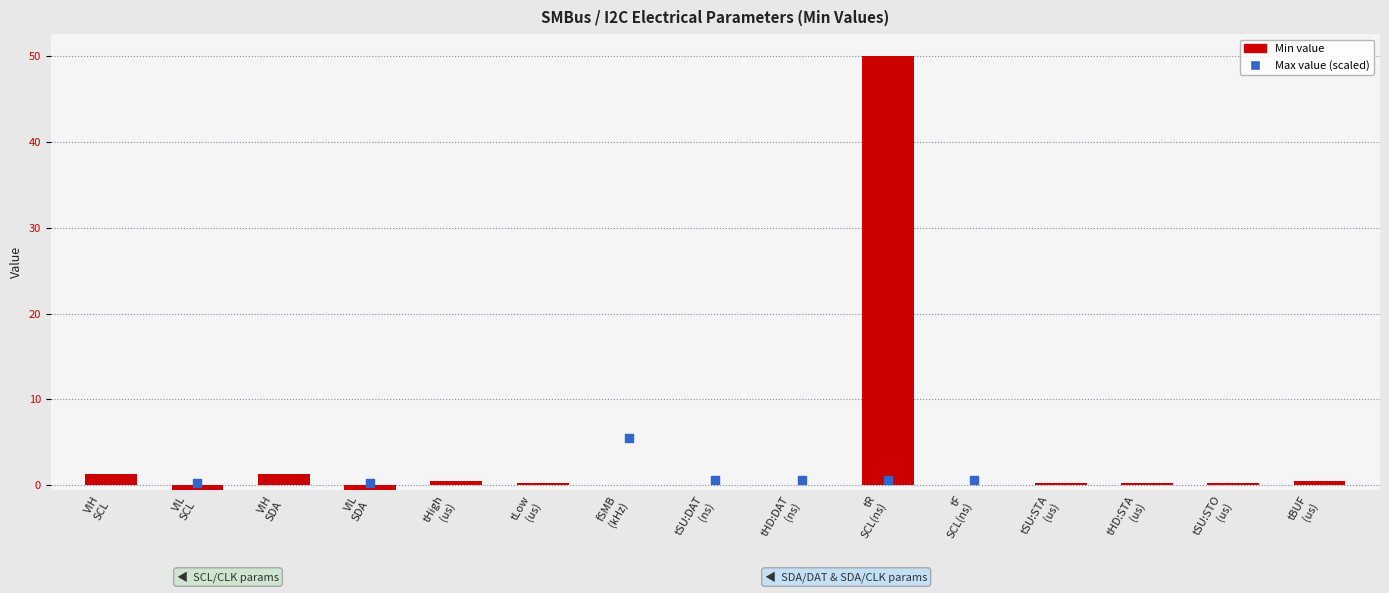

What is the change in value from tHD:STA us to tBUF?

+0.5